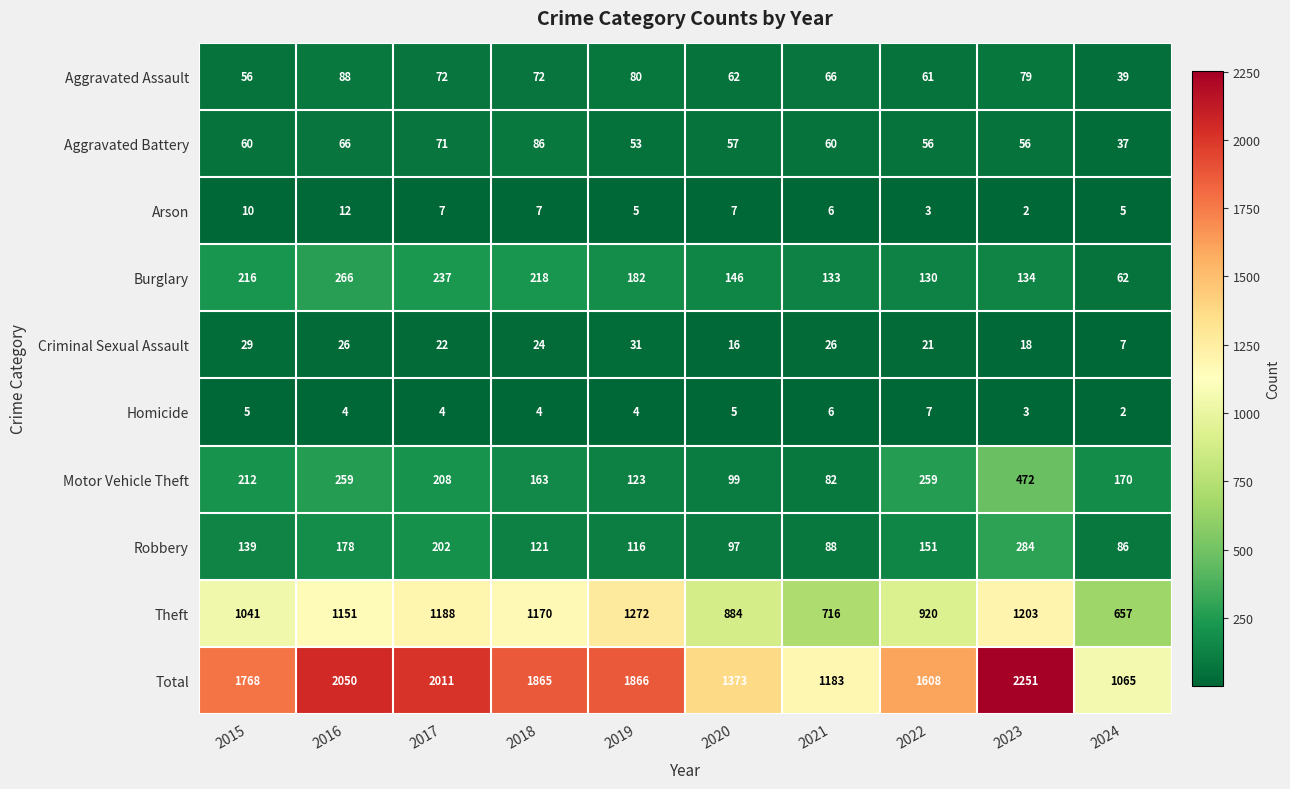

What is the difference between the maximum and minimum values in the Motor Vehicle Theft series?

390